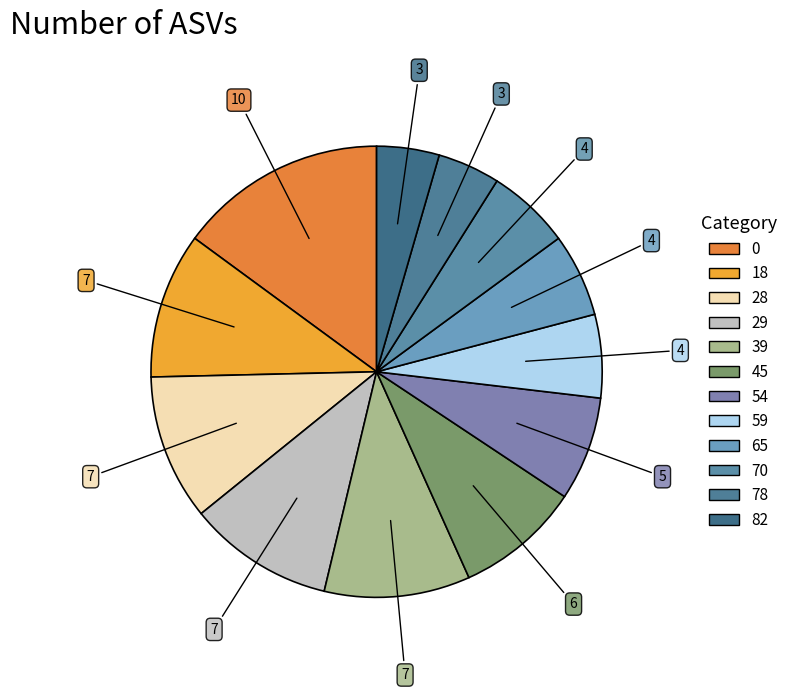

Does any single category account for the majority?

No